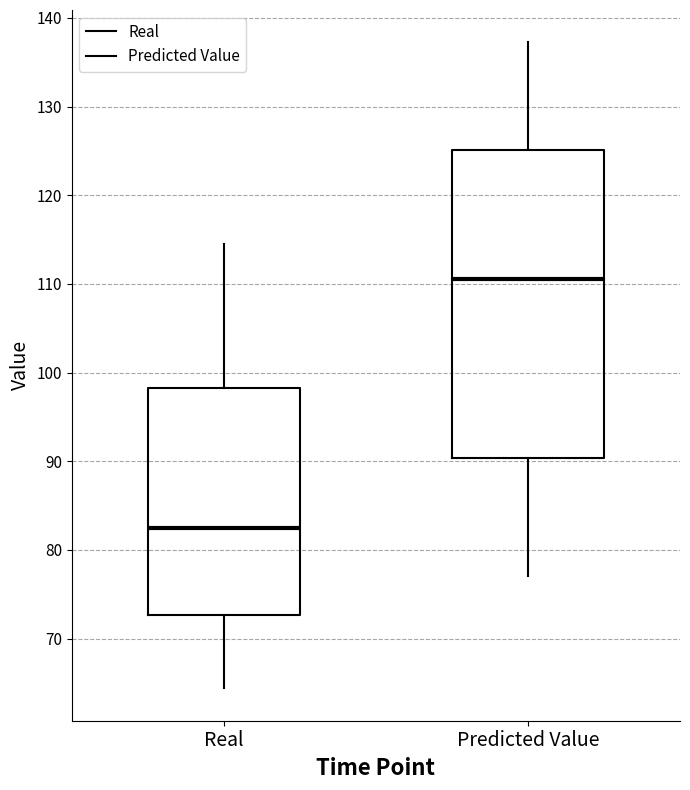

Reading left to right, transcribe this box plot: for each box, give where its median line is, the range the box spans, and where its two whiskers end, as read against the y-axis. The values are not printed on the chart, so give them approximately, as read against the axis.

Real: median 83, box 73 to 98, whiskers 64 to 115
Predicted Value: median 111, box 90 to 125, whiskers 77 to 137